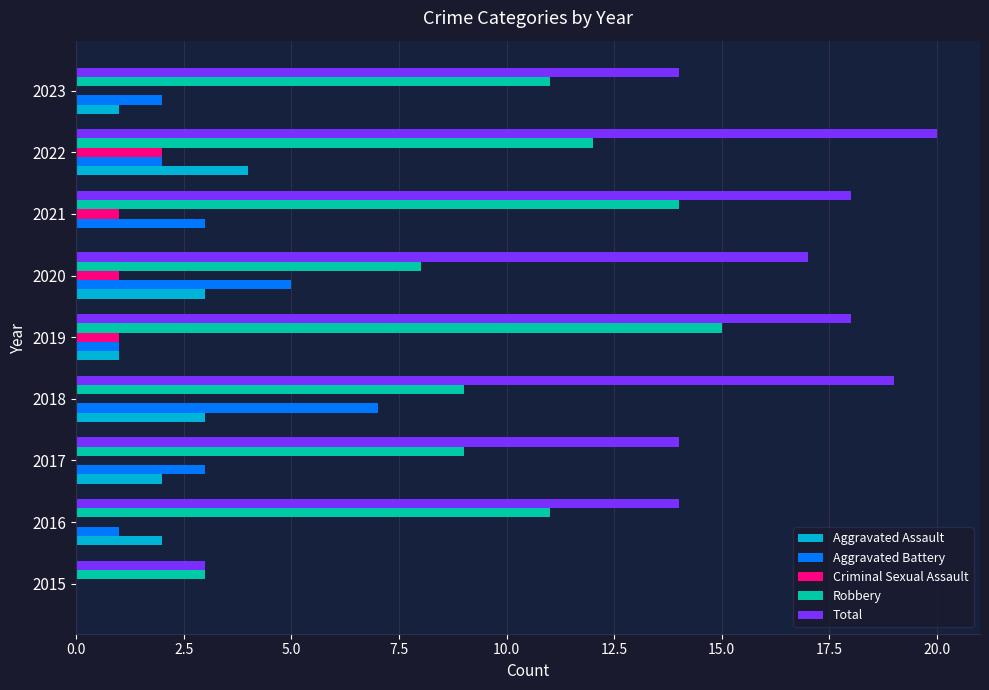

At which category is the sum across all series the highest?

2022